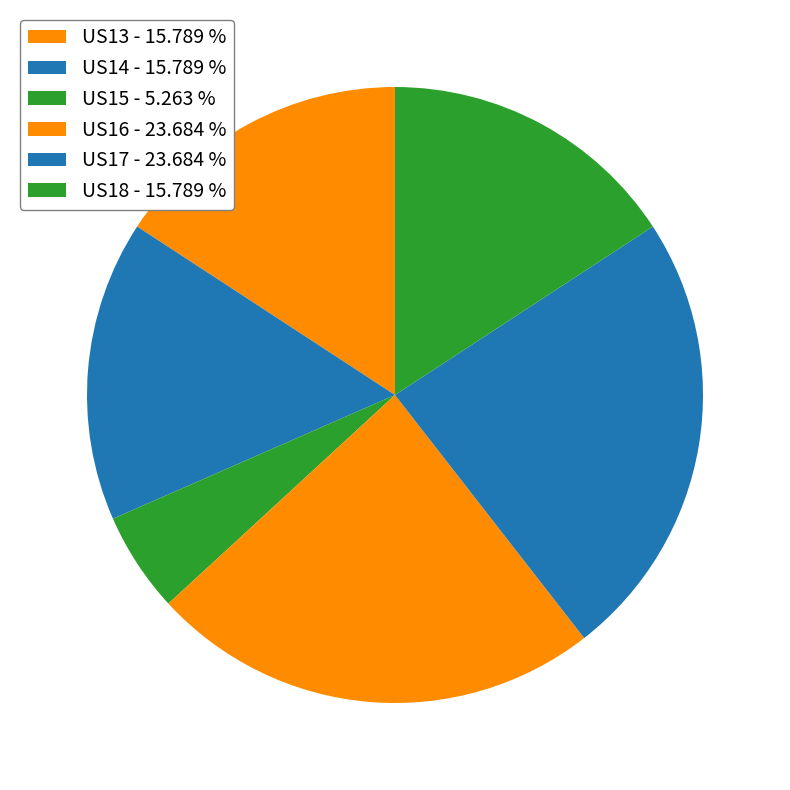

True or false: US14 accounts for 31% of the total.

False